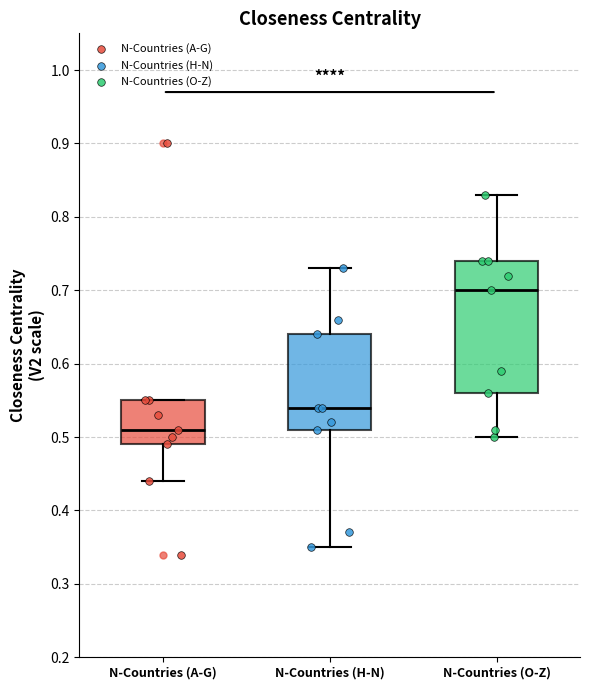

Reading left to right, read every box against the y-axis: the position of its median line, the range the box covers, and the ends of its whiskers. The values are not printed on the chart, so give them approximately, as read against the axis.

N-Countries (A-G): median 0.51, box 0.49 to 0.55, whiskers 0.44 to 0.55
N-Countries (H-N): median 0.54, box 0.51 to 0.64, whiskers 0.35 to 0.73
N-Countries (O-Z): median 0.70, box 0.56 to 0.74, whiskers 0.50 to 0.83